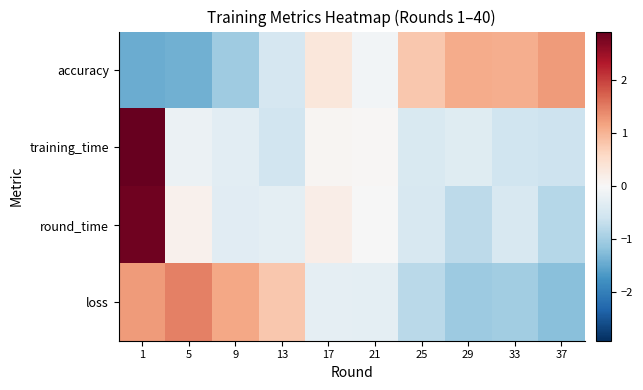

What is the spread (max minus min) of values at 17?

0.6